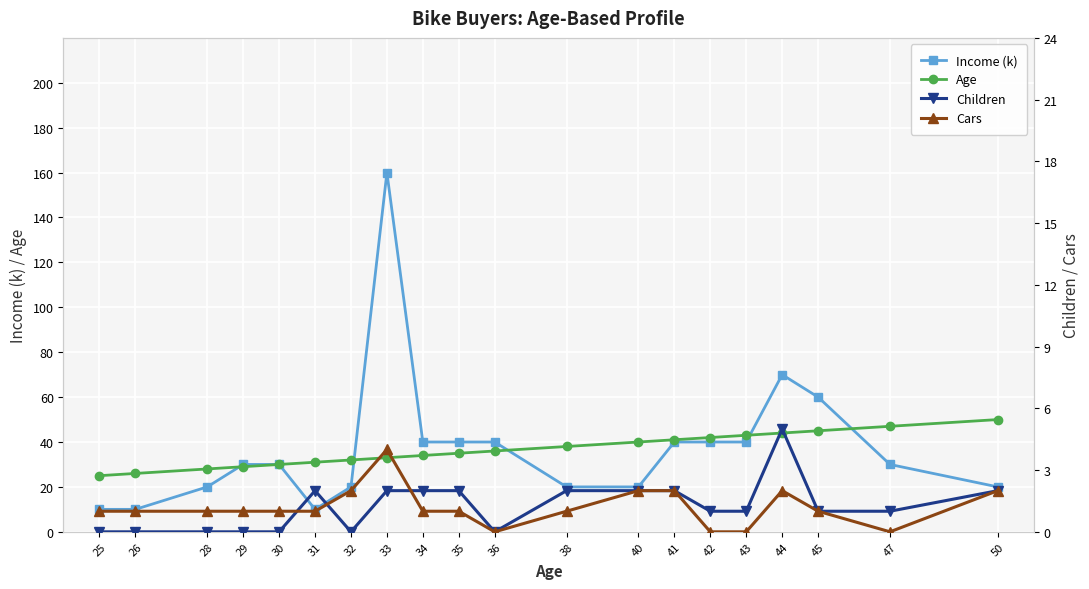

Is it true that Income (k) equals 3 at 31?

False